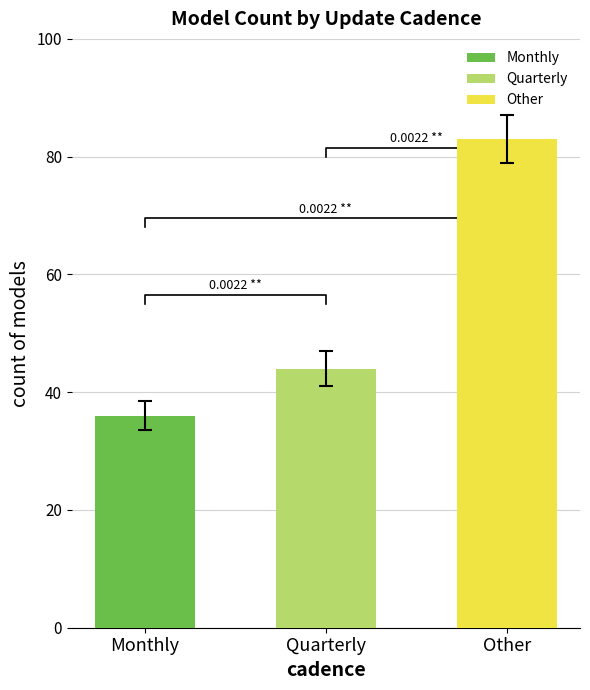

At which label is the value closest to 59?

Quarterly